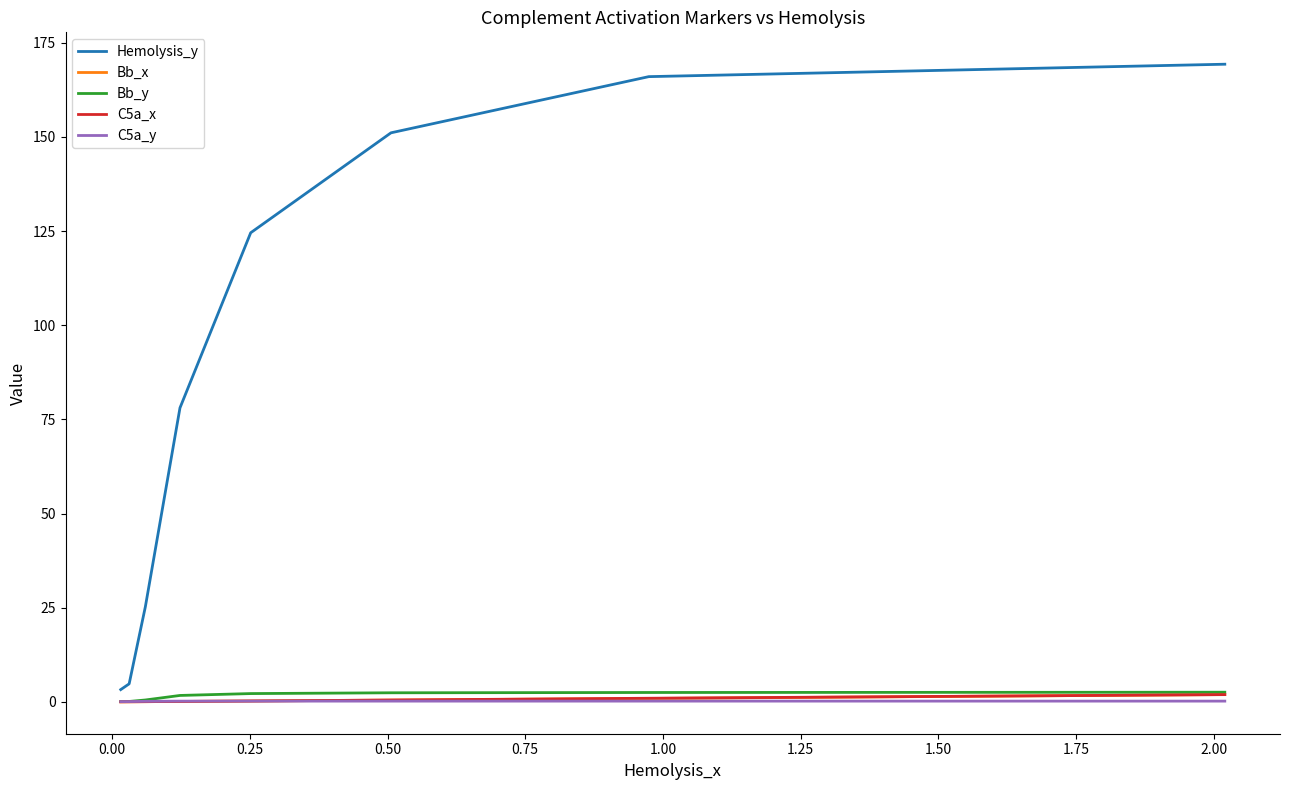

True or false: C5a_x and Hemolysis_y cross at least once.

False